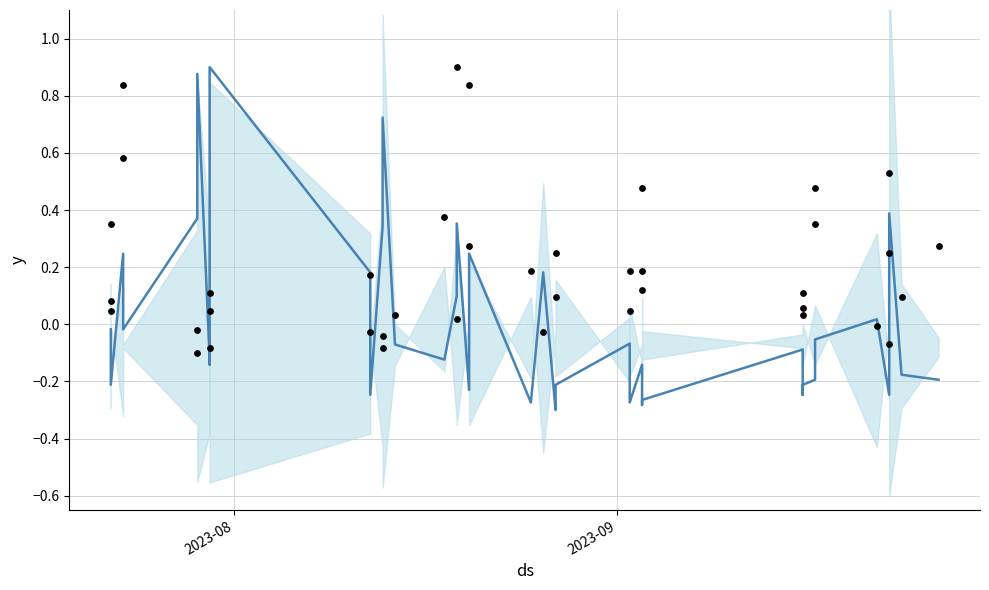

At how many categories does at least one series exceed 0?

40